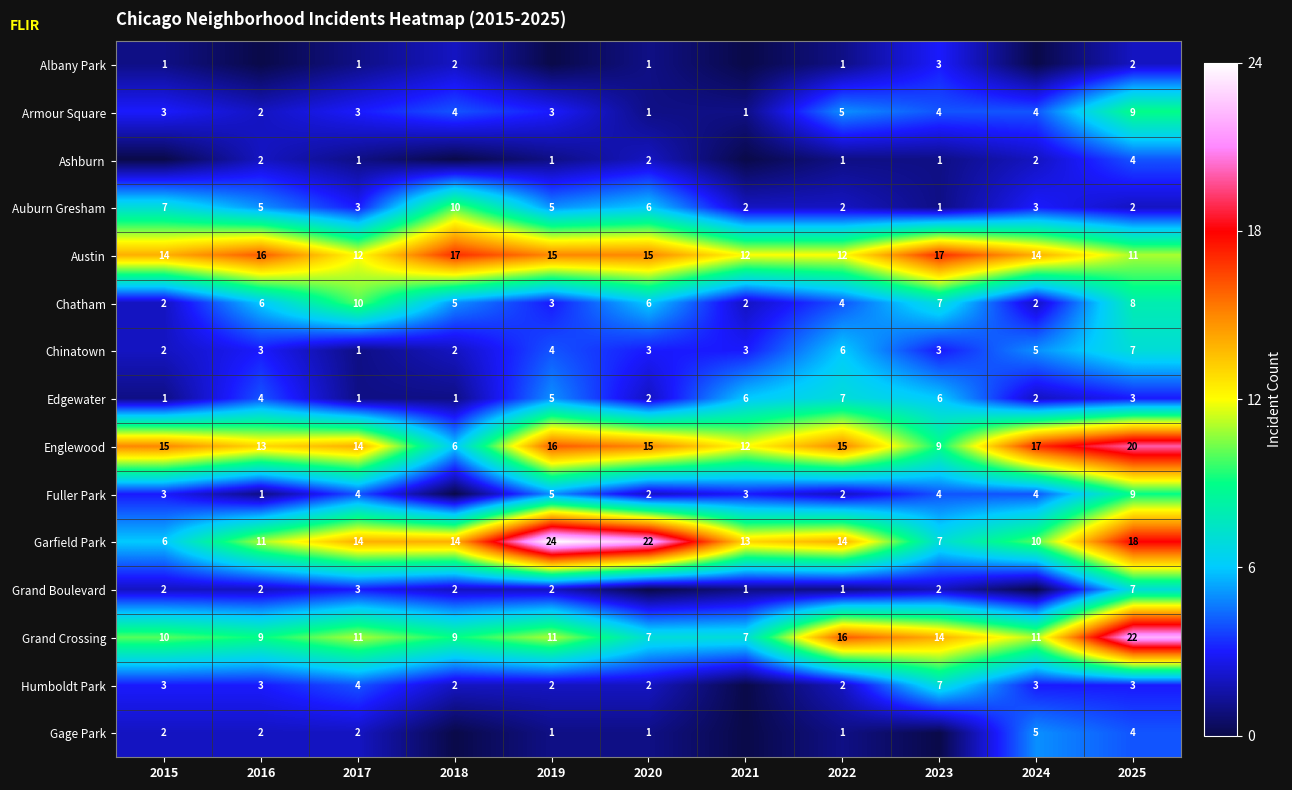

At which label is Armour Square closest to 5?

2022